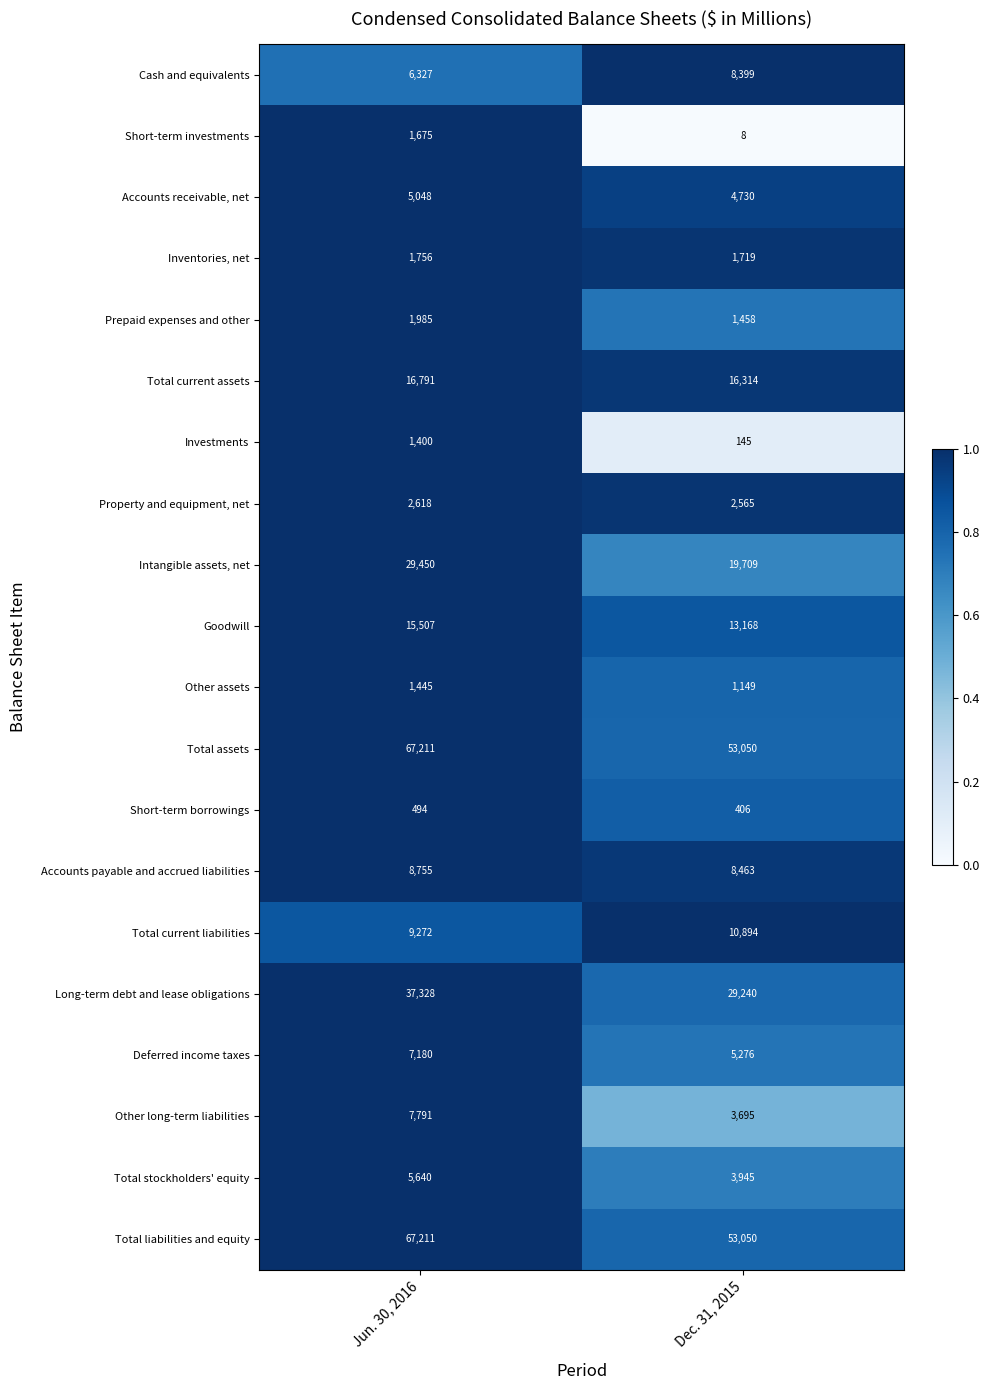

What is the spread (max minus min) of values at Jun. 30, 2016?

66717